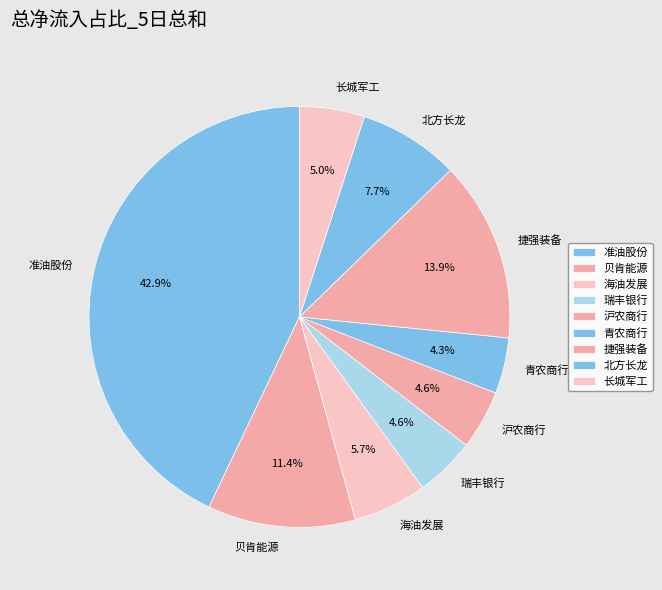

Does any single category account for the majority?

No